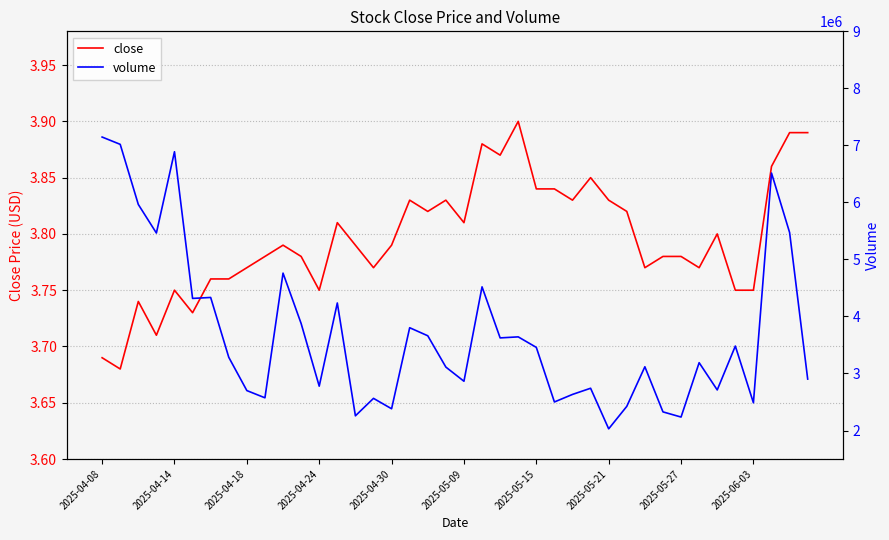

Between 2025-05-09 and 2025-05-15, which series saw the biggest shift?

volume